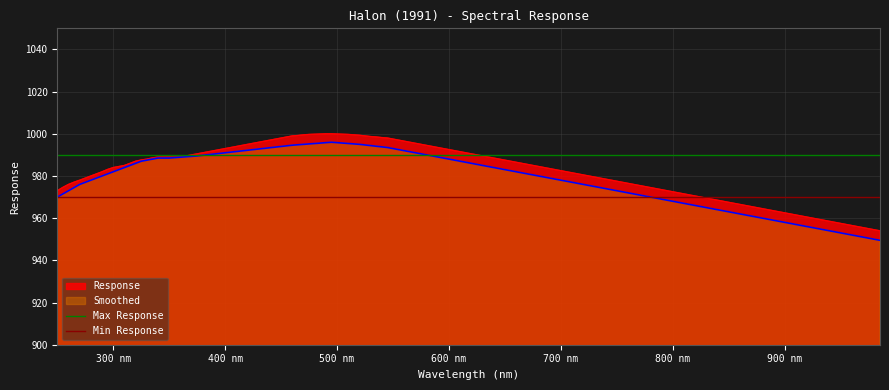

What is the lowest value of the Smoothed series?

949.5